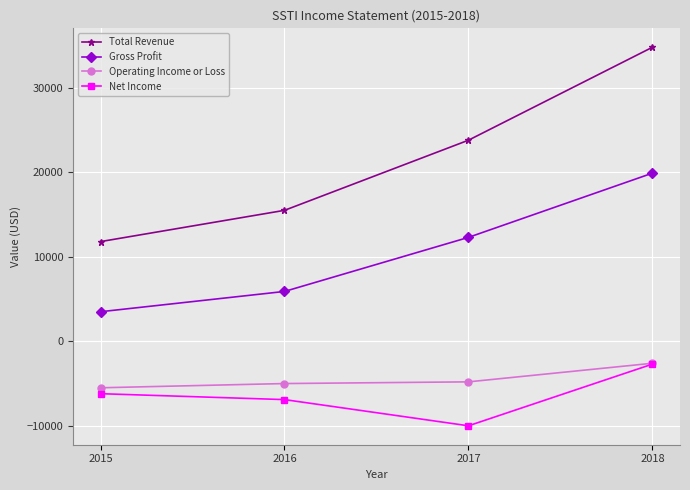

Reading right to left, extract all data points from this chart.

Total Revenue: 2018=34800	2017=23800	2016=15500	2015=11800
Gross Profit: 2018=19900	2017=12300	2016=5900	2015=3500
Operating Income or Loss: 2018=-2600	2017=-4800	2016=-5000	2015=-5500
Net Income: 2018=-2700	2017=-10000	2016=-6900	2015=-6200